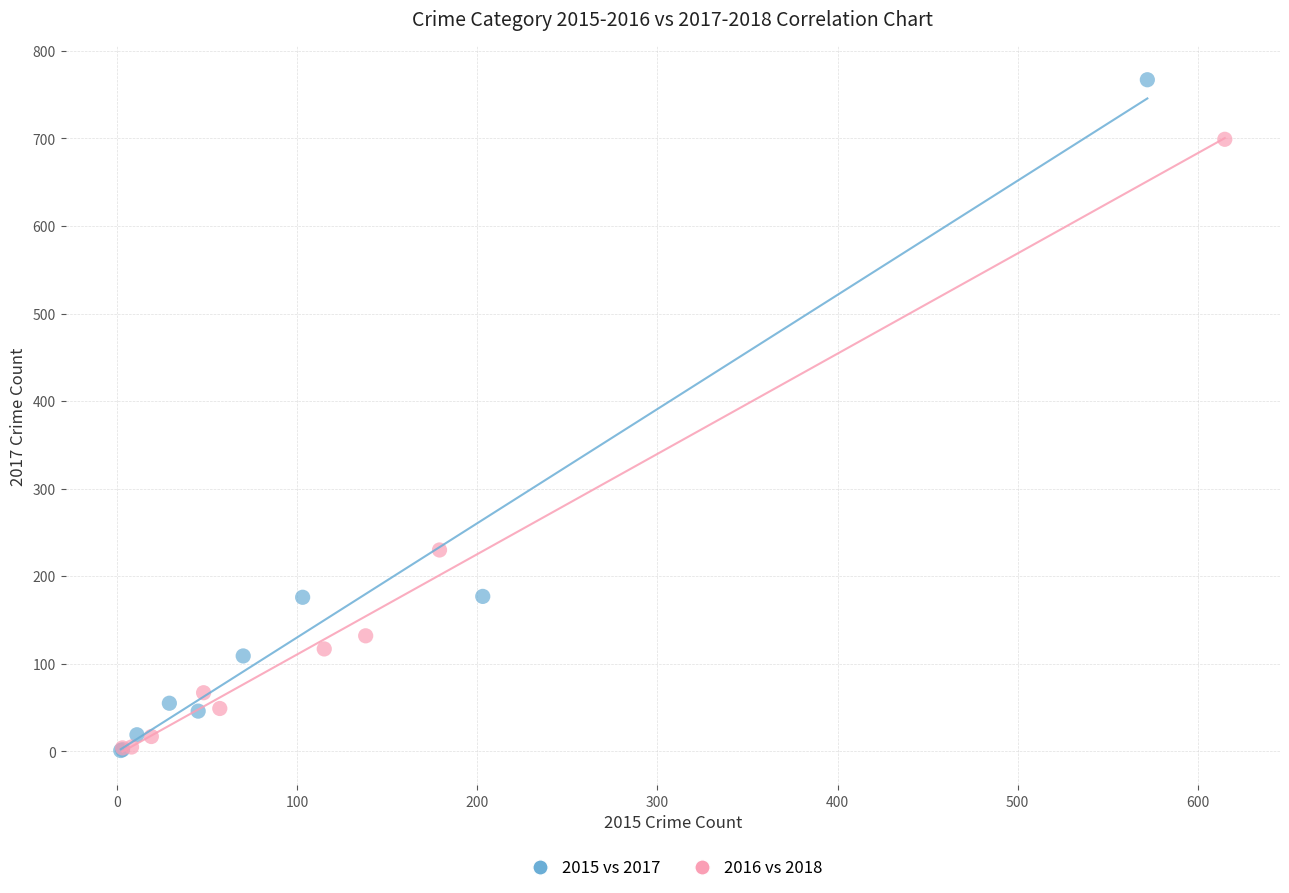

Which series has the largest Y range (max minus min)?

2015 vs 2017